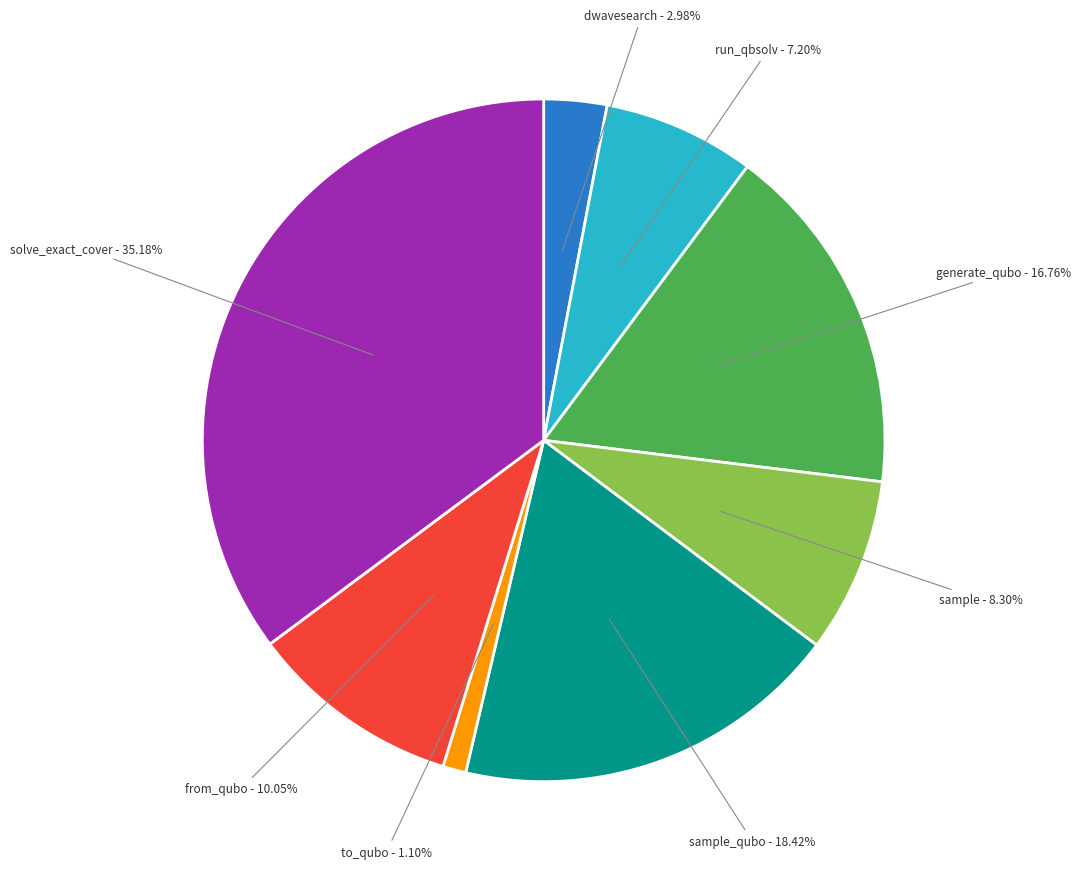

Is there a majority slice in this chart?

No